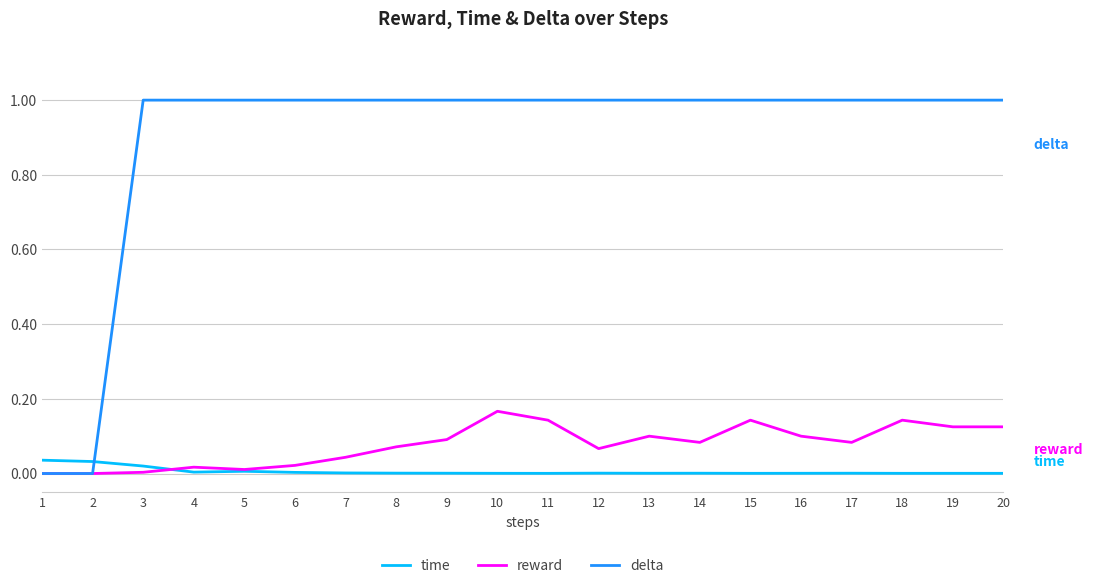

True or false: time and delta cross at least once.

True